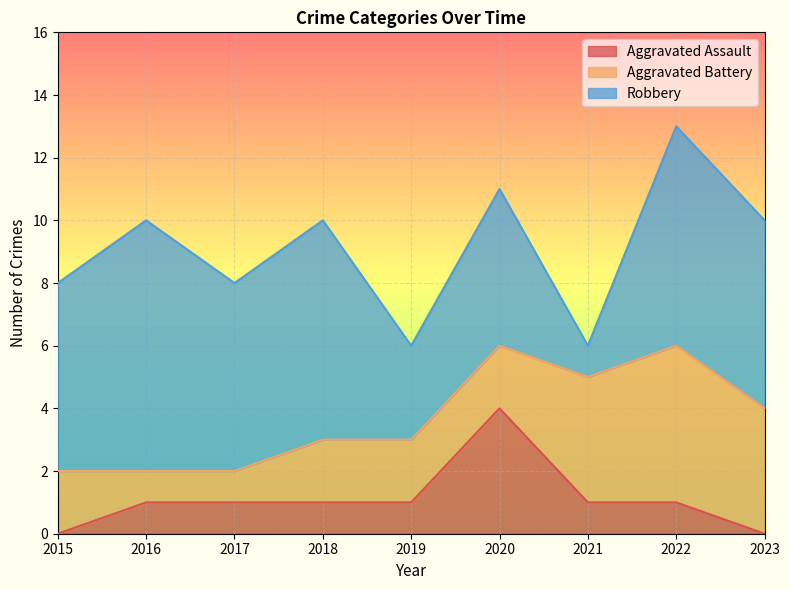

Reading left to right, what are all the values shown in this chart?

Aggravated Assault: 0	1	1	1	1	4	1	1	0
Aggravated Battery: 2	1	1	2	2	2	4	5	4
Robbery: 6	8	6	7	3	5	1	7	6